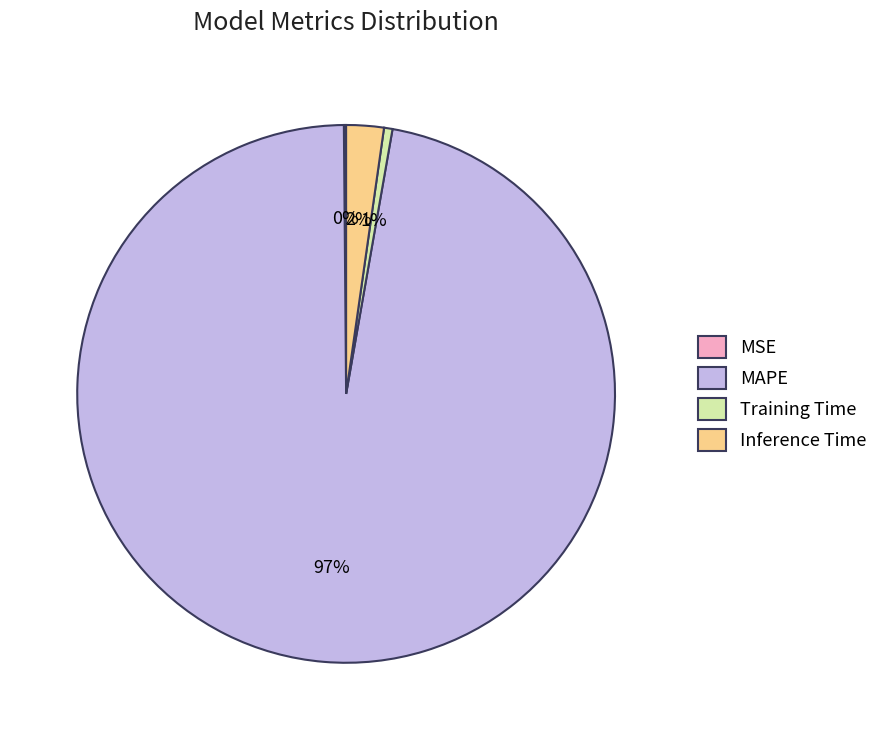

Which slice is the largest?

MAPE